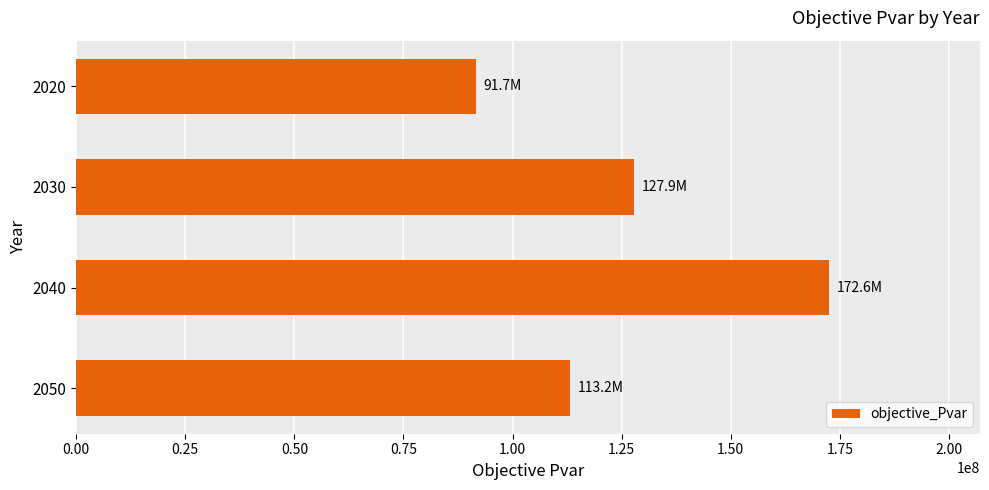

What is the greatest value displayed?

172597992.5